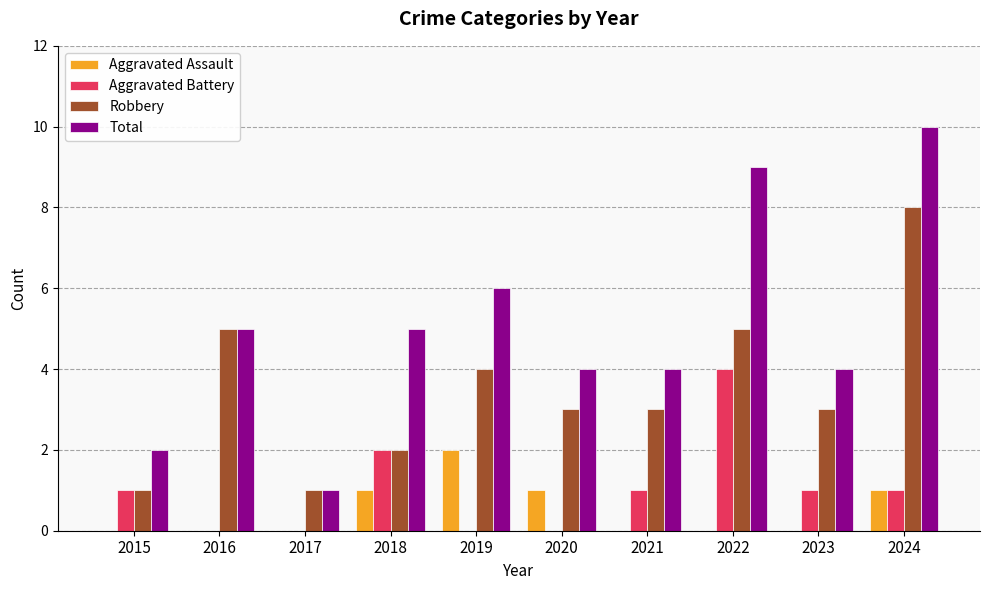

Read the Total value at 2023.

4